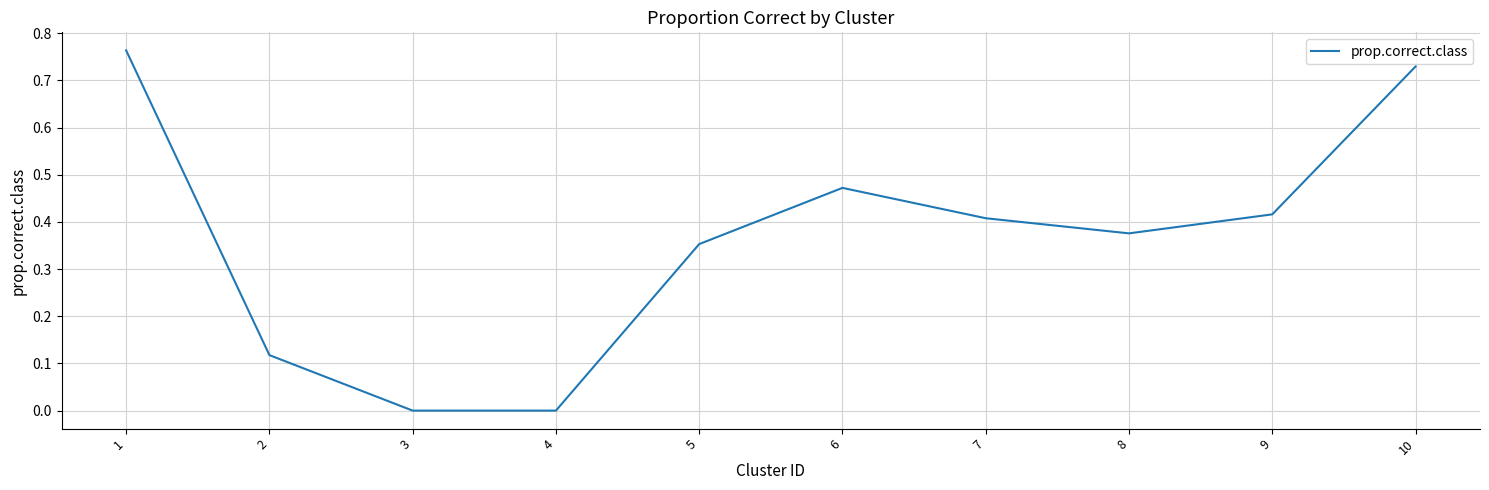

The chart shows a value of 0.1 at 9. True or false?

False